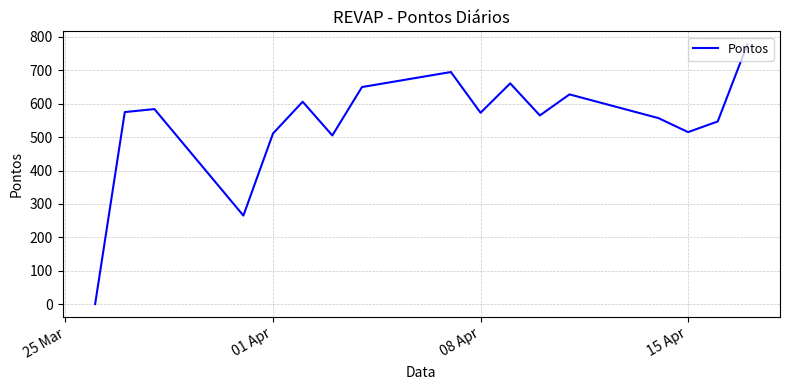

What is the difference between the maximum and minimum values?

778